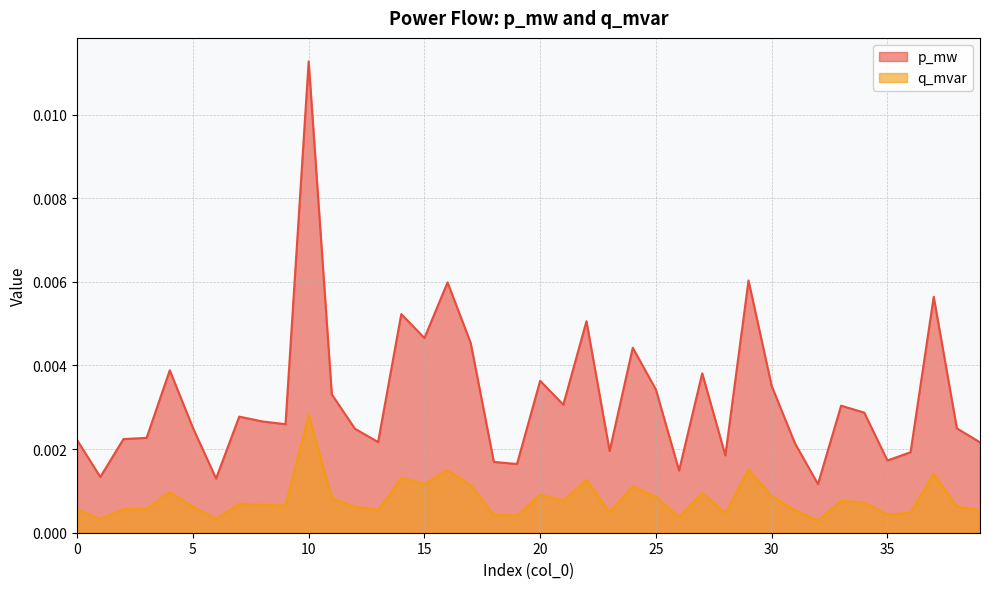

How many lines are shown in the chart?

2